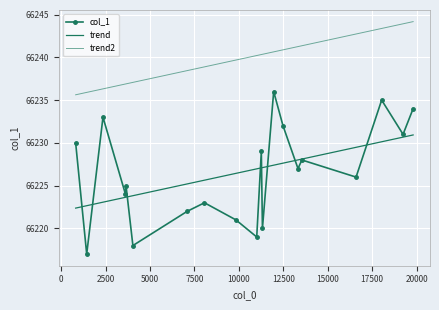

Which label corresponds to the smallest value in the chart?

1435